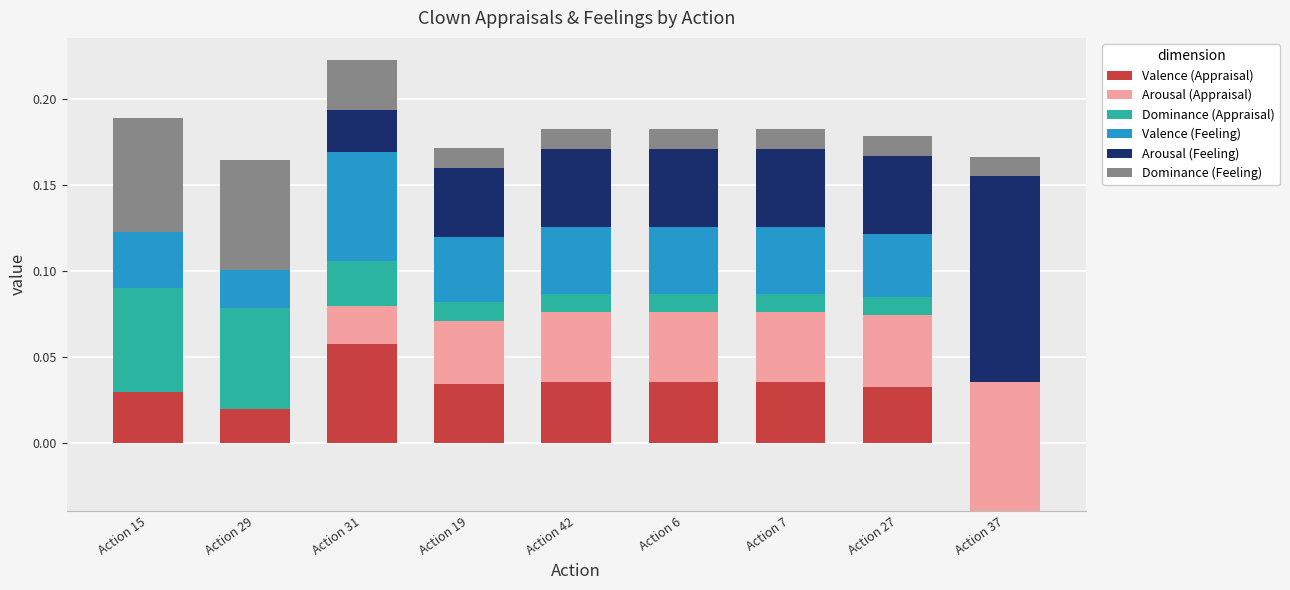

Where does the Arousal (Appraisal) series first go above 0?

Action 31